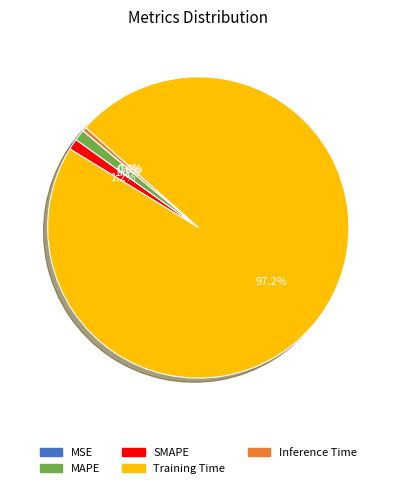

Is Training Time the majority of the pie?

Yes